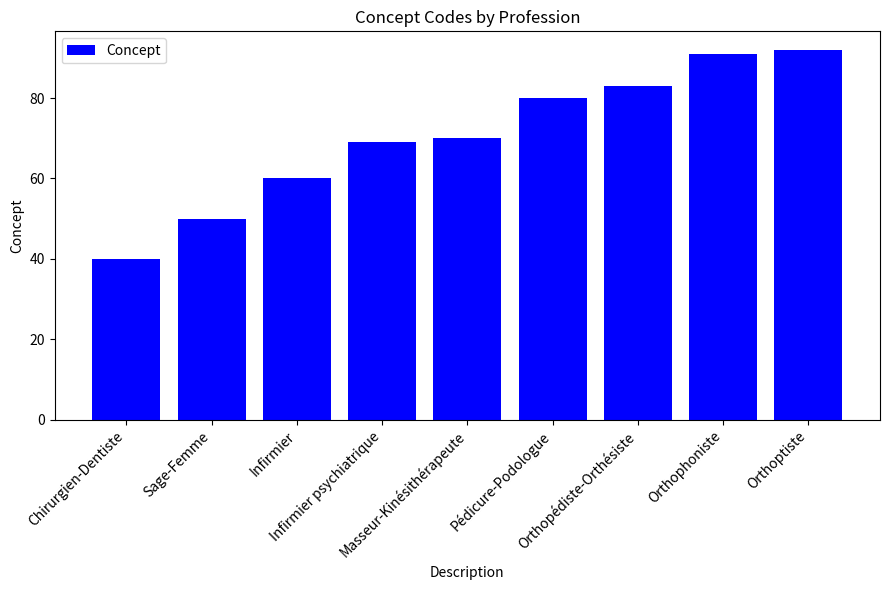

What is the label of the 8th bar from the right?

Sage-Femme